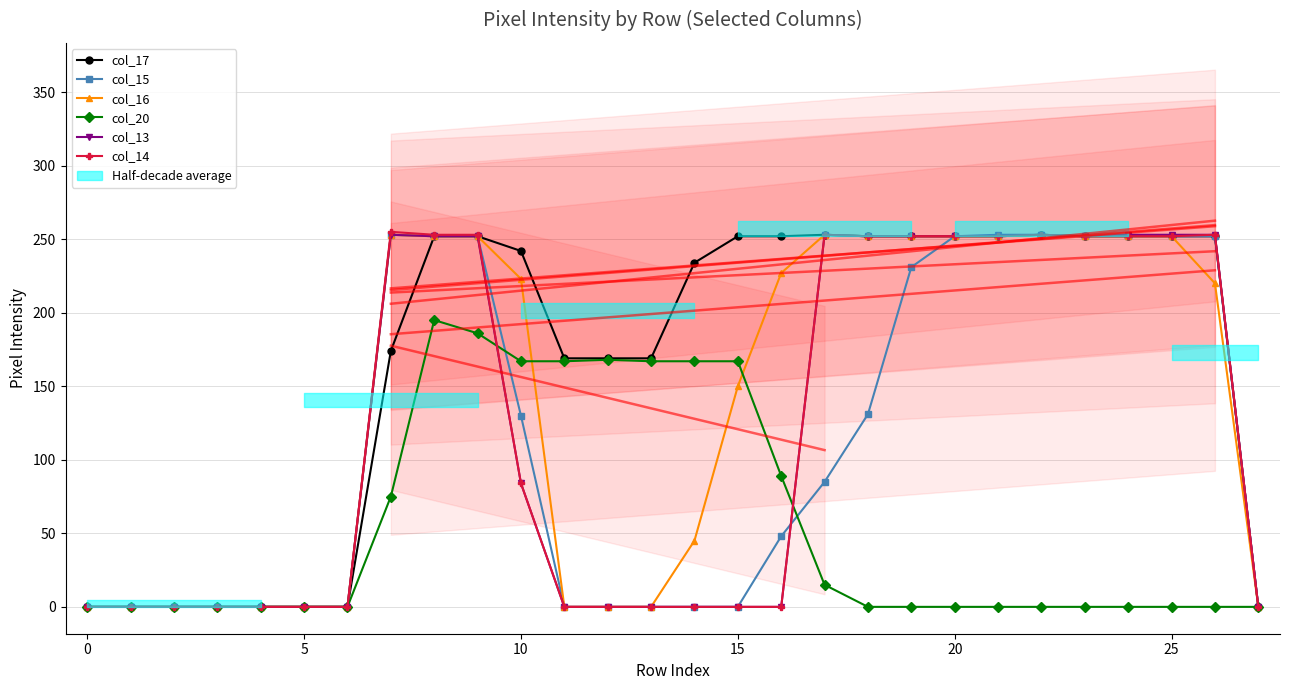

True or false: col_17 and col_16 cross at least once.

False